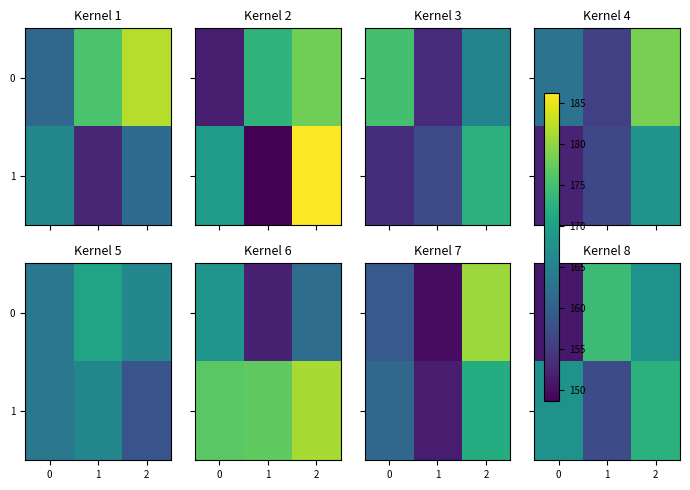

Rank the categories by 1 value from lowest to highest.

1, 0, 2